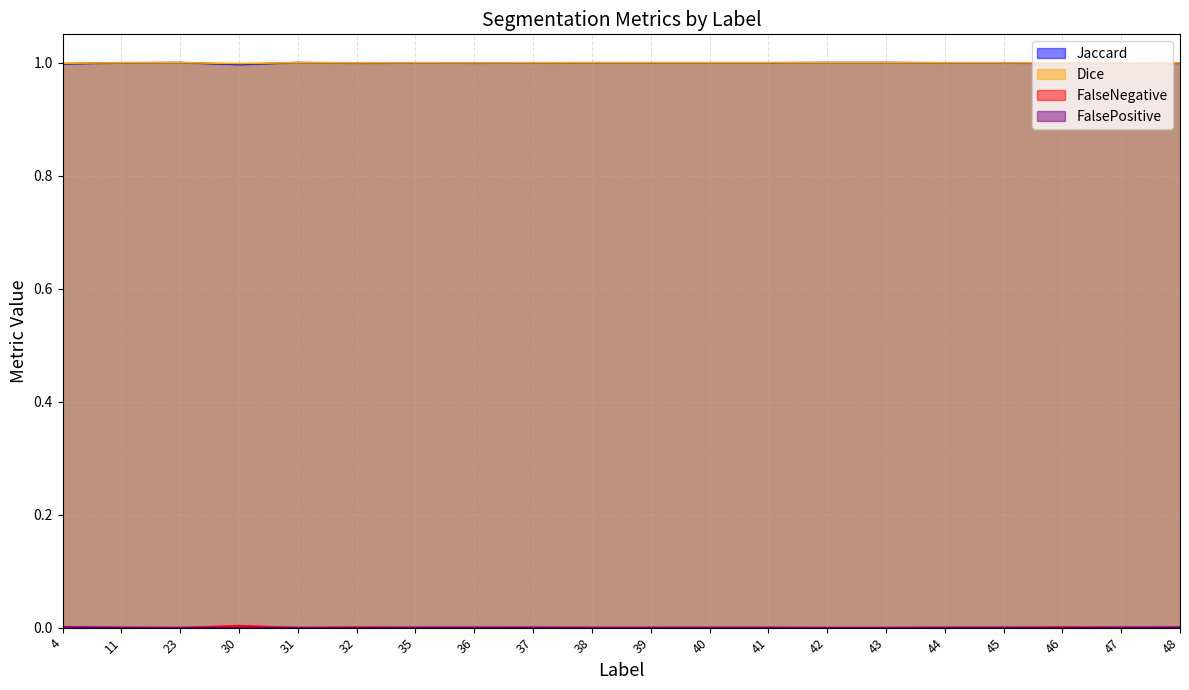

What is the lowest value of the Jaccard series?

1.0